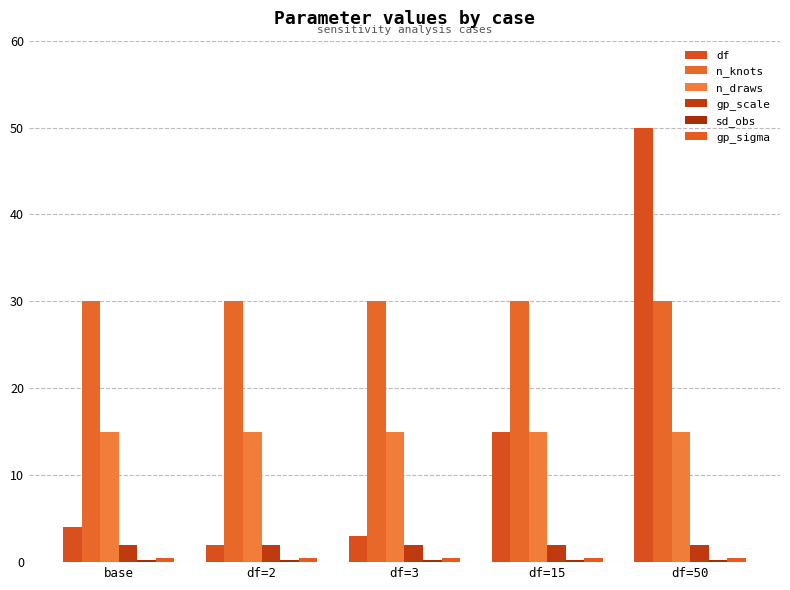

What position from the left is df=15?

4